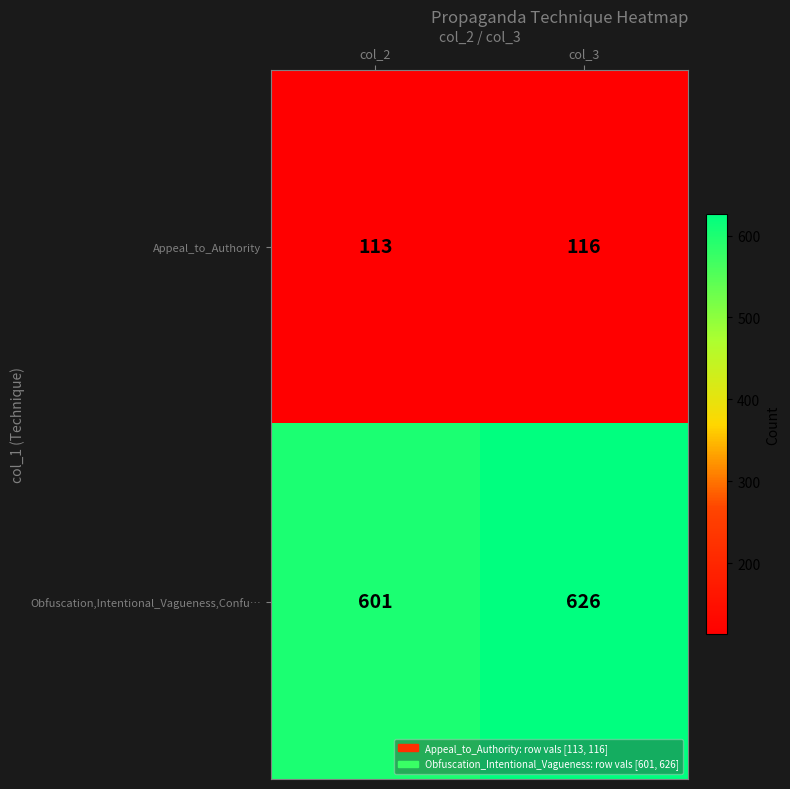

What is the total value across all series at col_3?

742